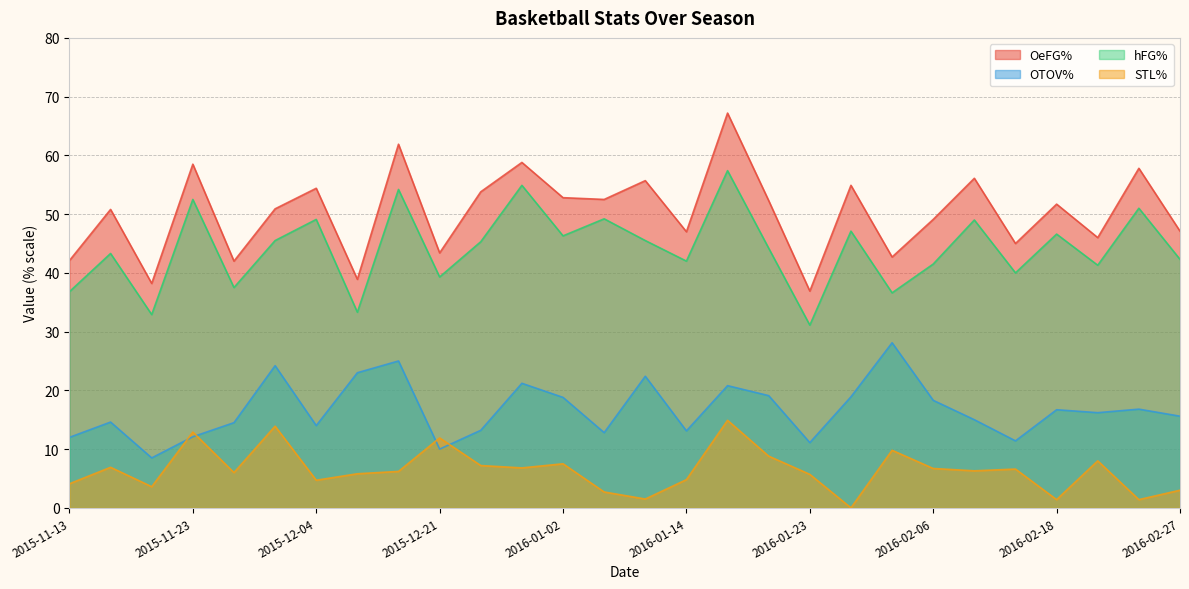

What is the spread (max minus min) of values at 2016-02-13?

38.4